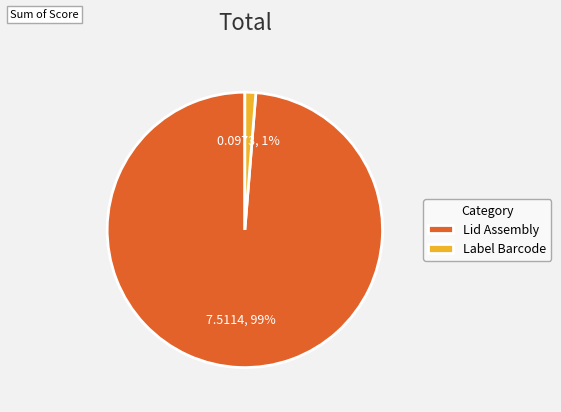

Between Lid Assembly and Label Barcode, which is larger?

Lid Assembly